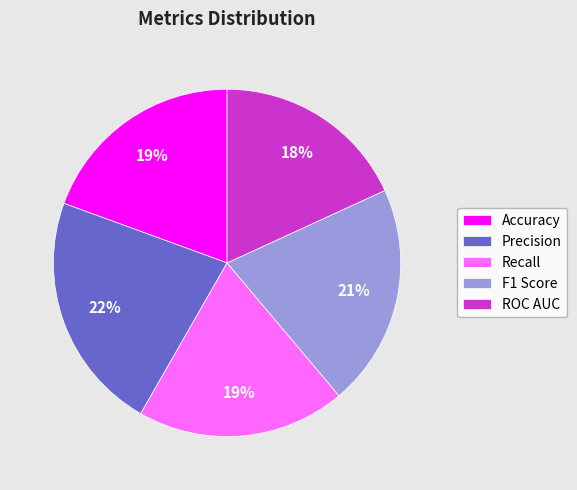

How many segments does this pie chart have?

5